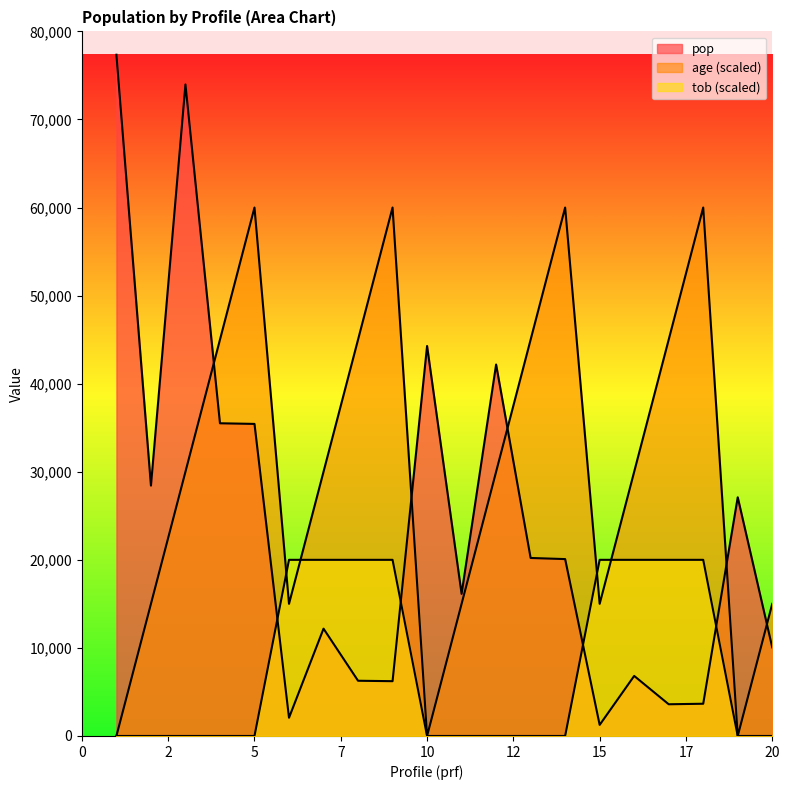

Rank the categories by pop value from highest to lowest.

1, 3, 10, 12, 4, 5, 2, 19, 13, 14, 11, 7, 20, 16, 8, 9, 18, 17, 6, 15